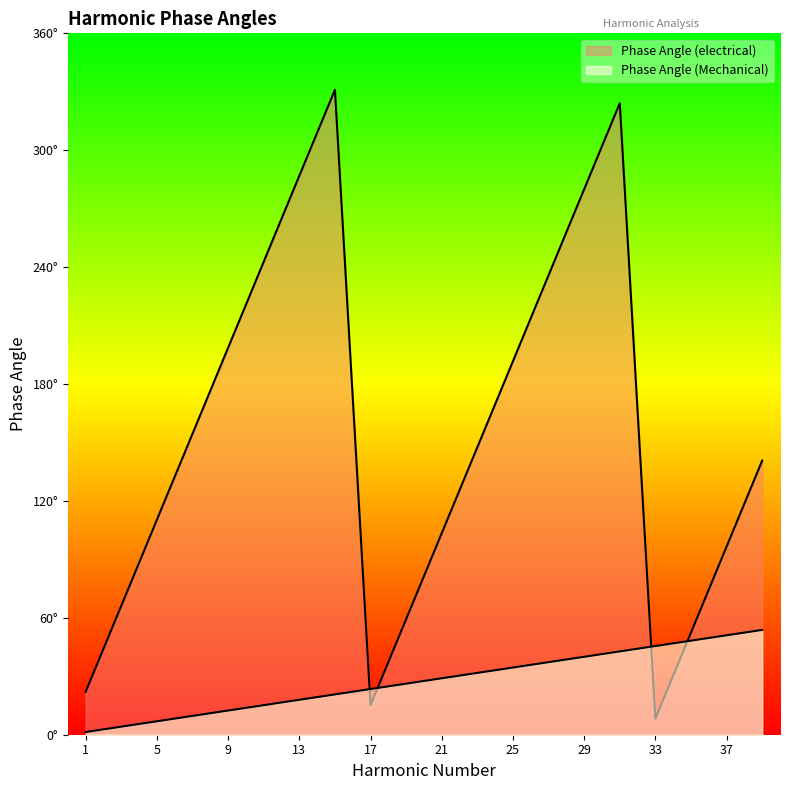

At which label is Phase Angle (Mechanical) closest to 27?

19